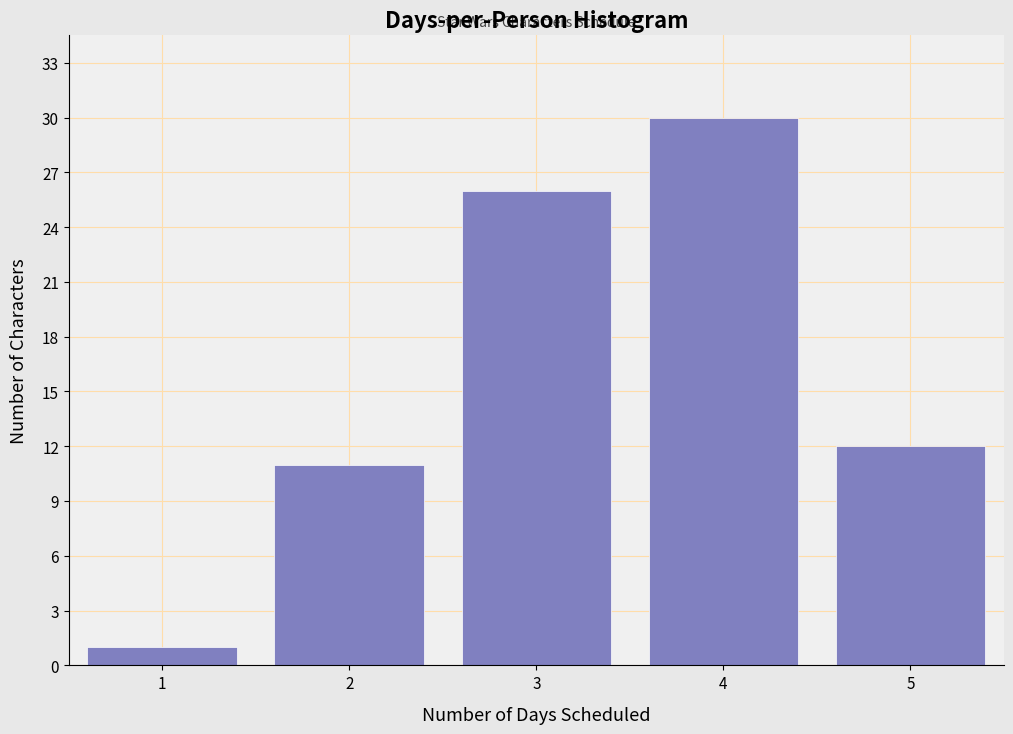

Reading right to left, transcribe all the data shown in this chart.

12	30	26	11	1